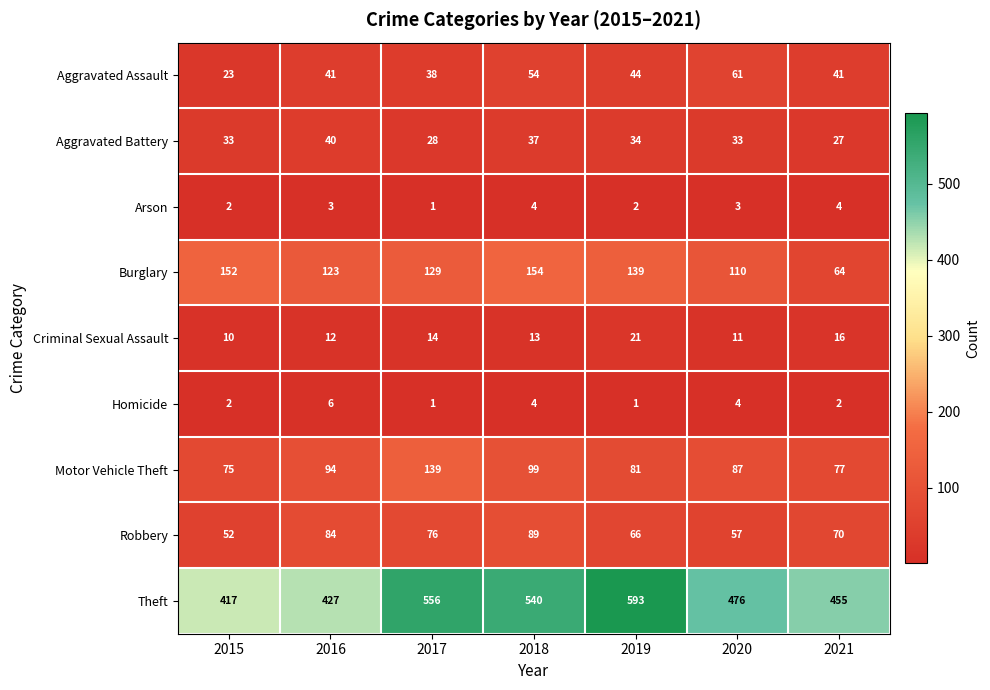

Which series changed the most between 2015 and 2018?

Theft